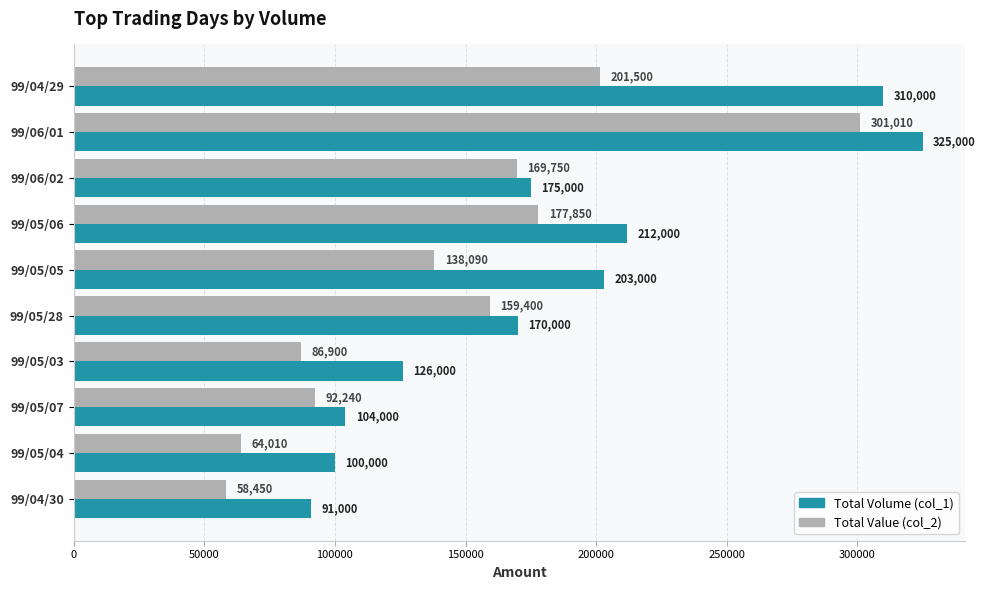

The Total Value (col_2) series shows 109865 at 99/05/04. True or false?

False